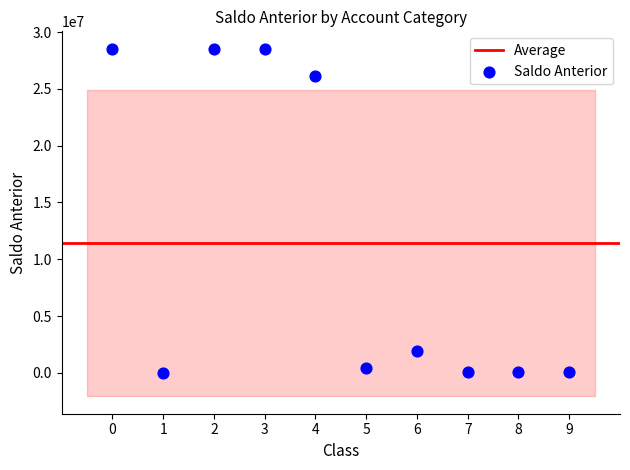

What Y value in the scatter plot is closest to 14268572?

26122736.5